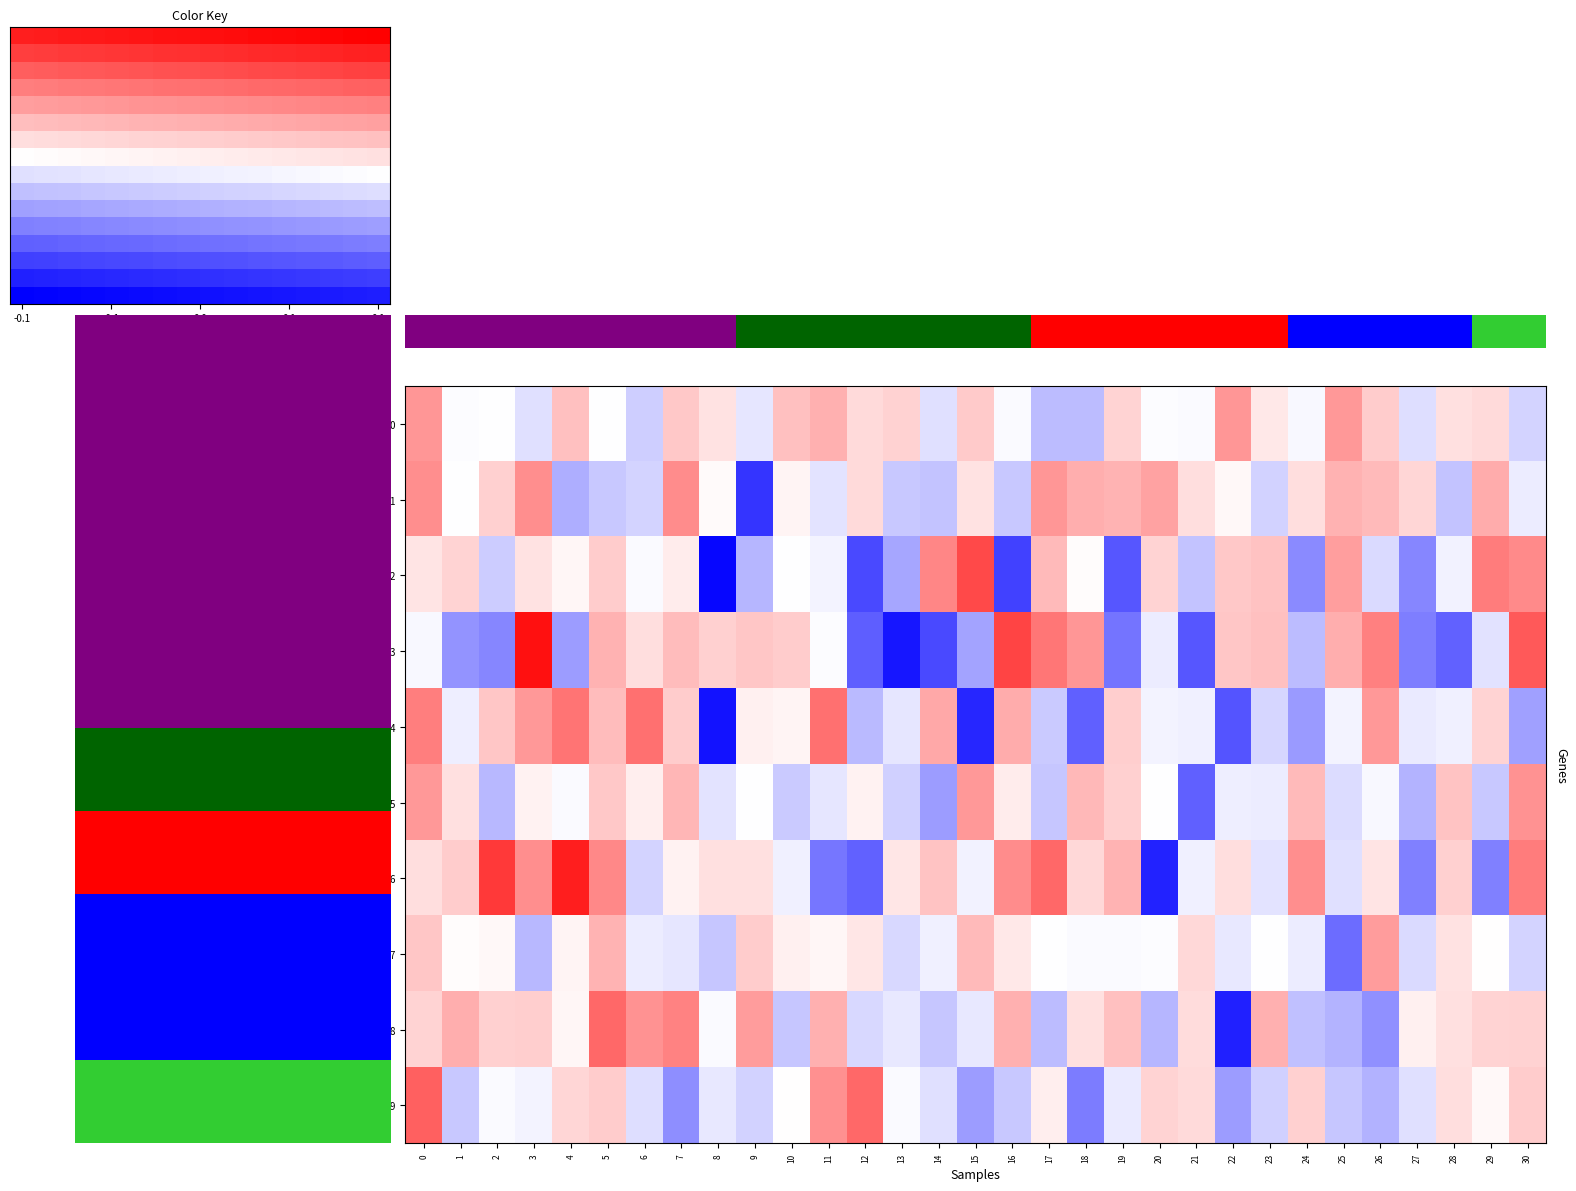

The value of Row 8 at 3 is 0.0. True or false?

False